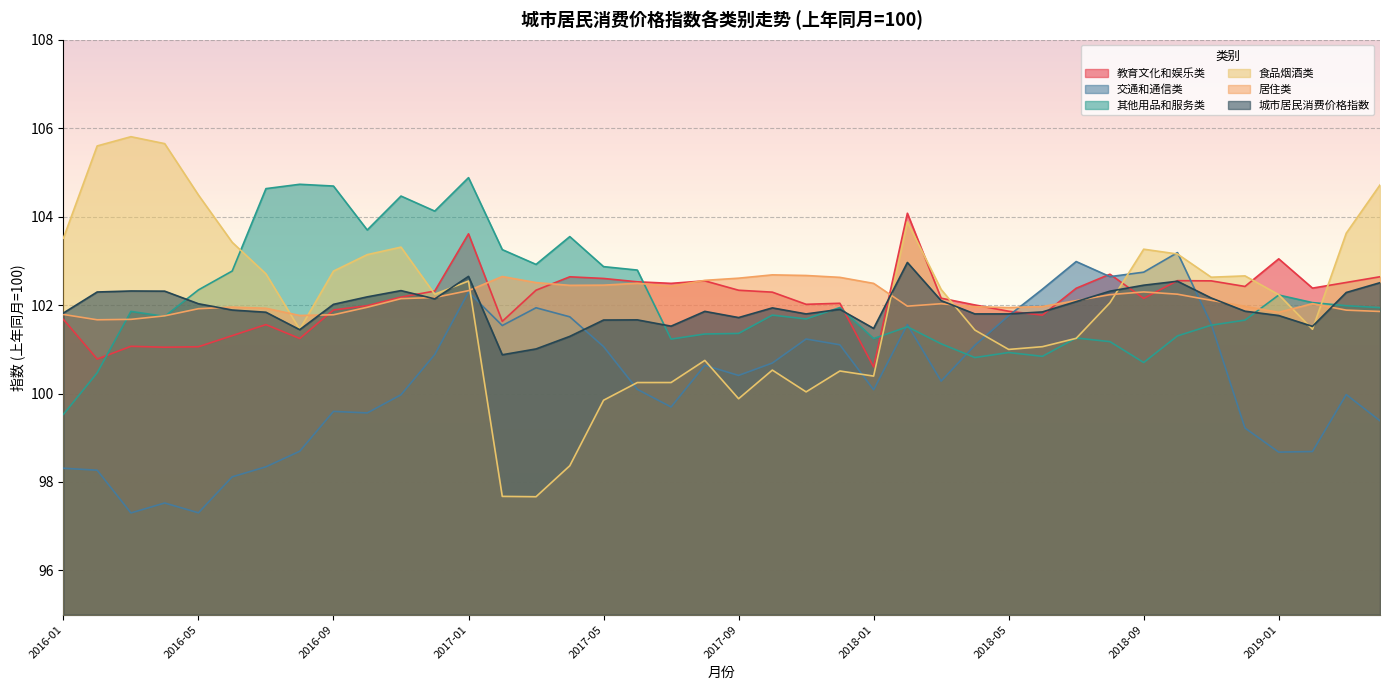

What is the label of the 11th point from the left?

2016-11